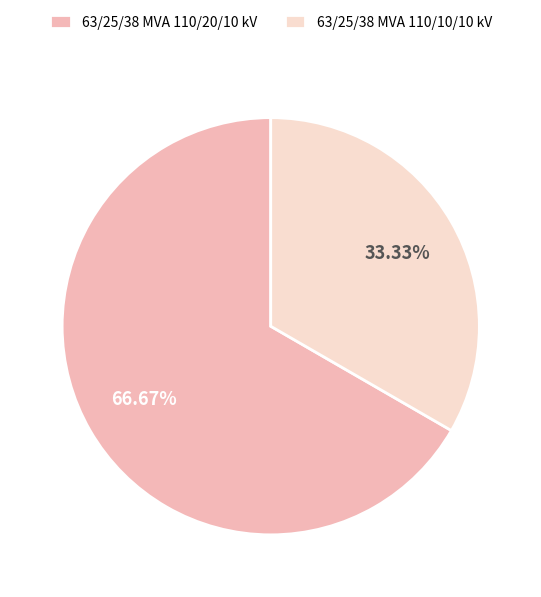

What percentage do 63/25/38 MVA 110/10/10 kV and 63/25/38 MVA 110/20/10 kV together represent?

100.0%